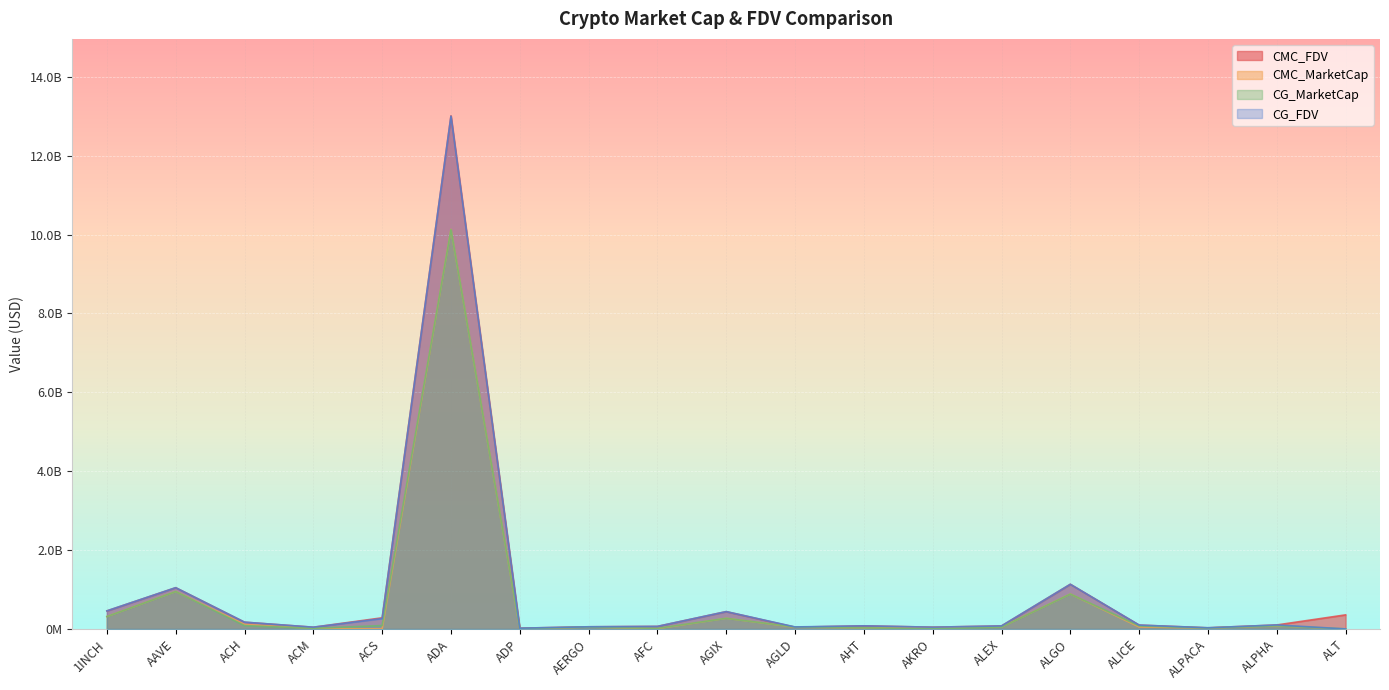

List the labels in order of CMC_MarketCap value, smallest first.

ACS, ALT, ADP, AFC, ACM, ALPACA, AHT, AKRO, AGLD, ALEX, AERGO, ALICE, ALPHA, ACH, AGIX, 1INCH, ALGO, AAVE, ADA